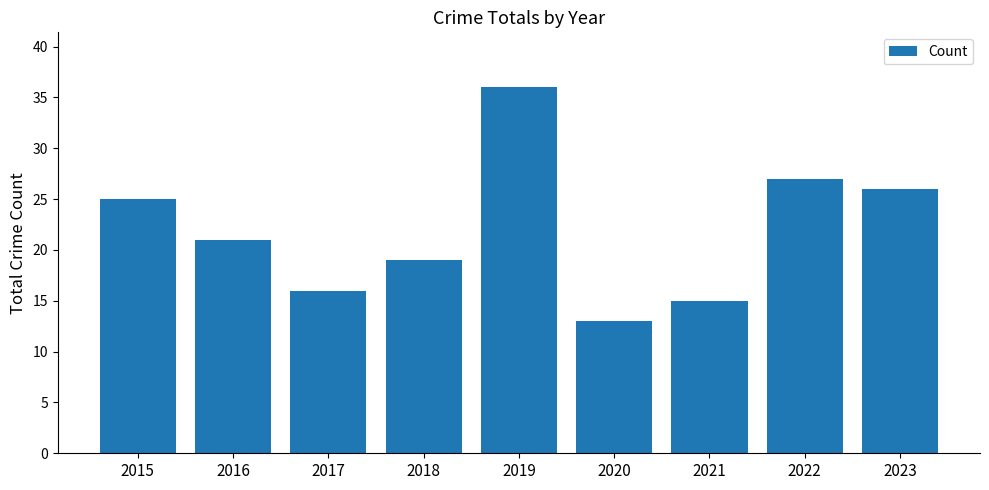

How many bars are there in total?

9